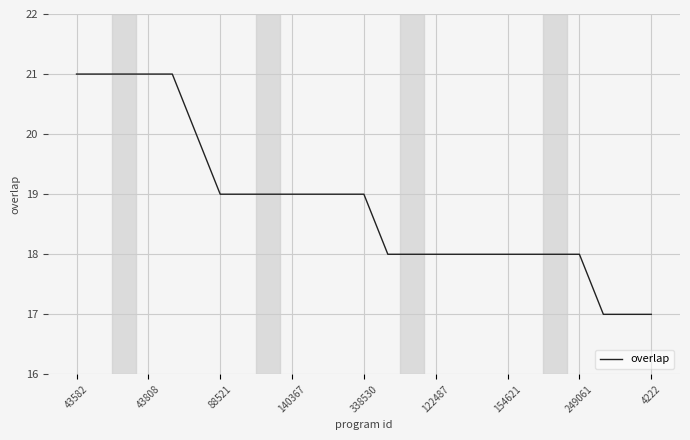

What is the smallest value displayed?

17